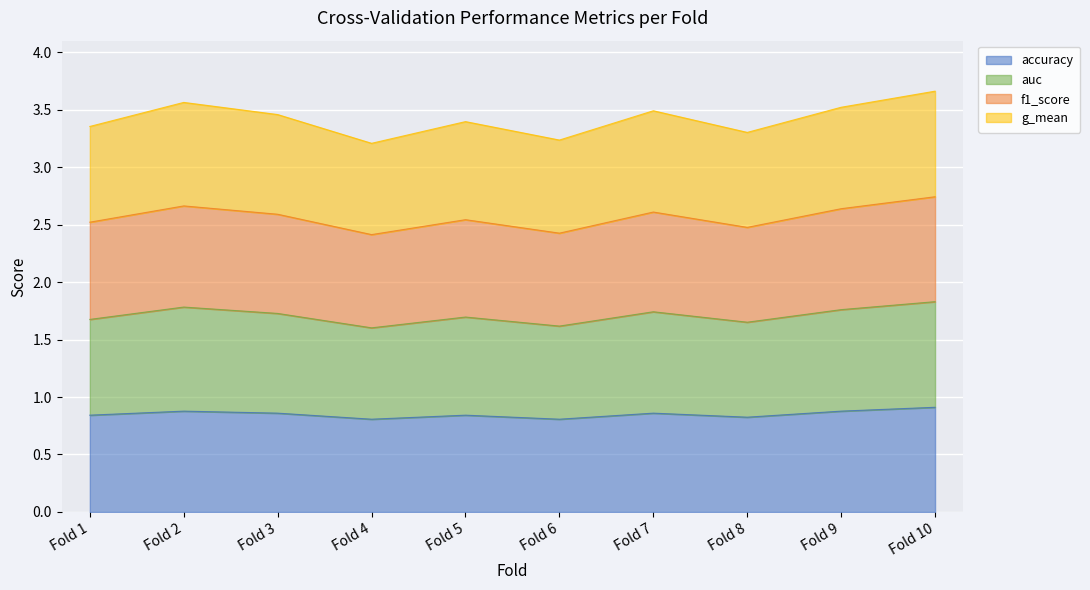

True or false: accuracy and g_mean intersect in this chart.

False